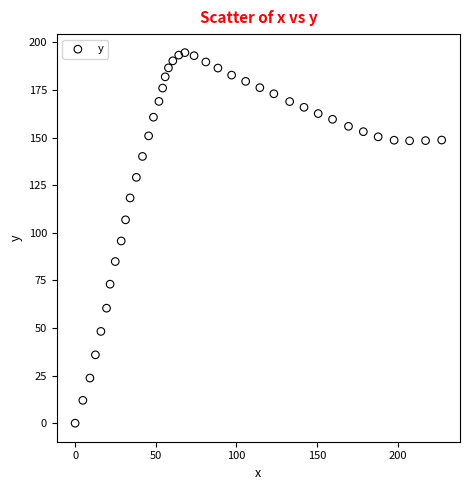

What is the range of X values (max minus min)?

227.4